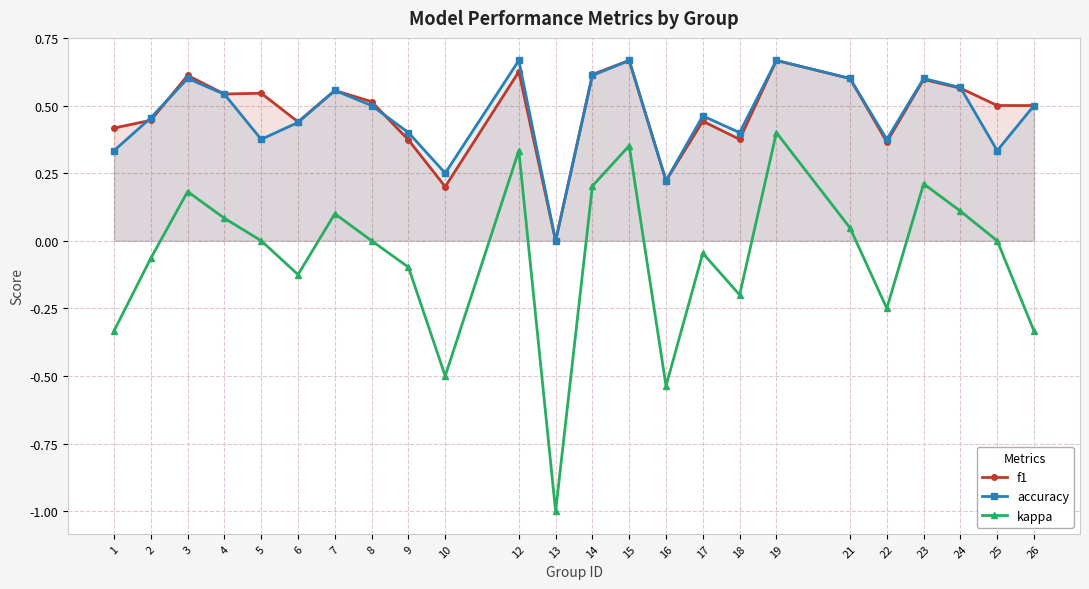

True or false: kappa and accuracy cross at least once.

False